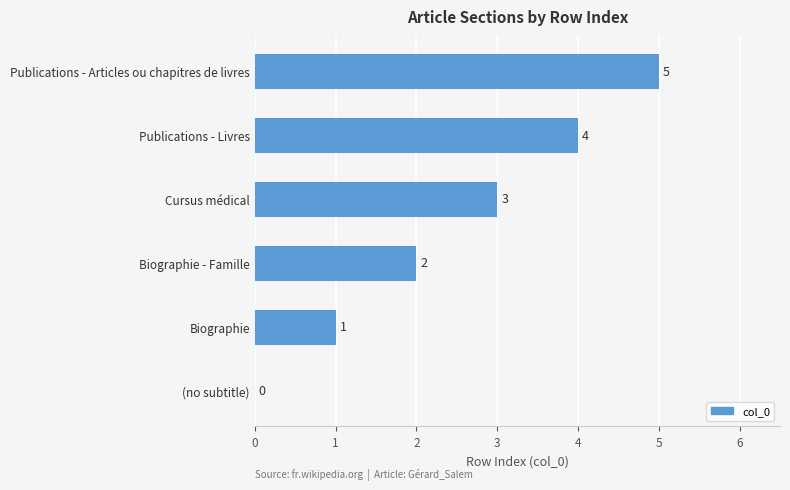

Approximately how many times larger is the value at Publications - Articles ou chapitres de livres compared to Biographie?

5.0